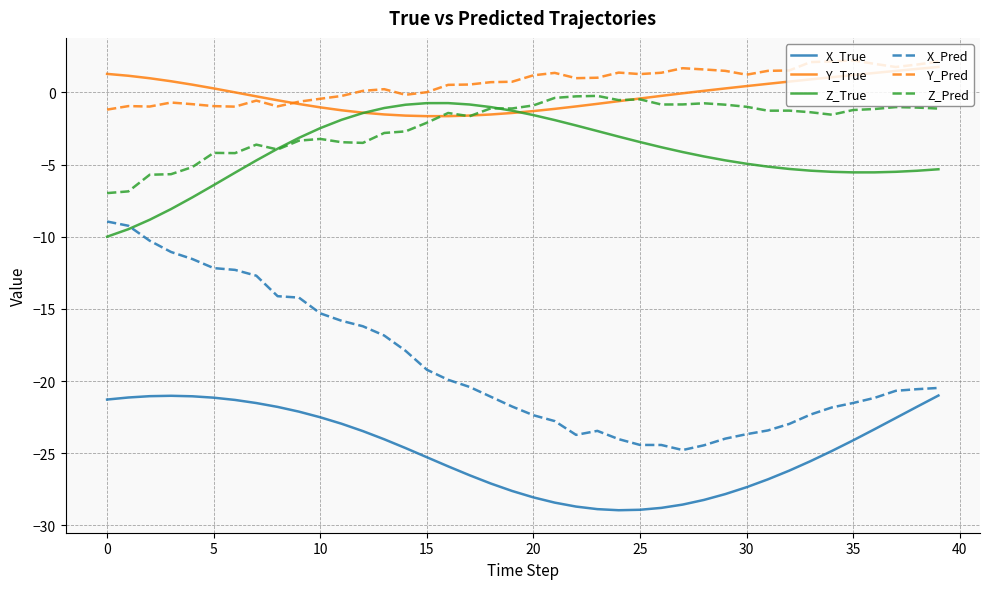

True or false: Y_True and X_Pred intersect in this chart.

False